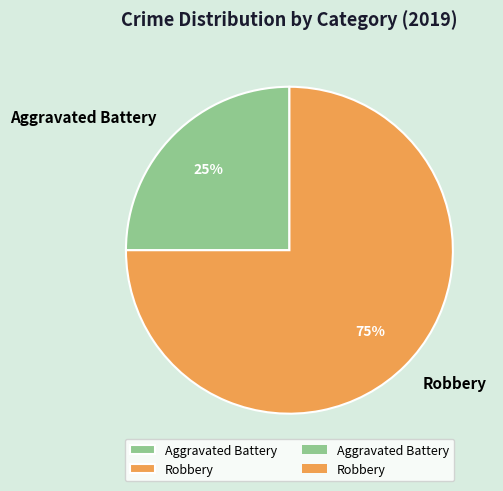

Rank the categories by value from lowest to highest.

Aggravated Battery, Robbery